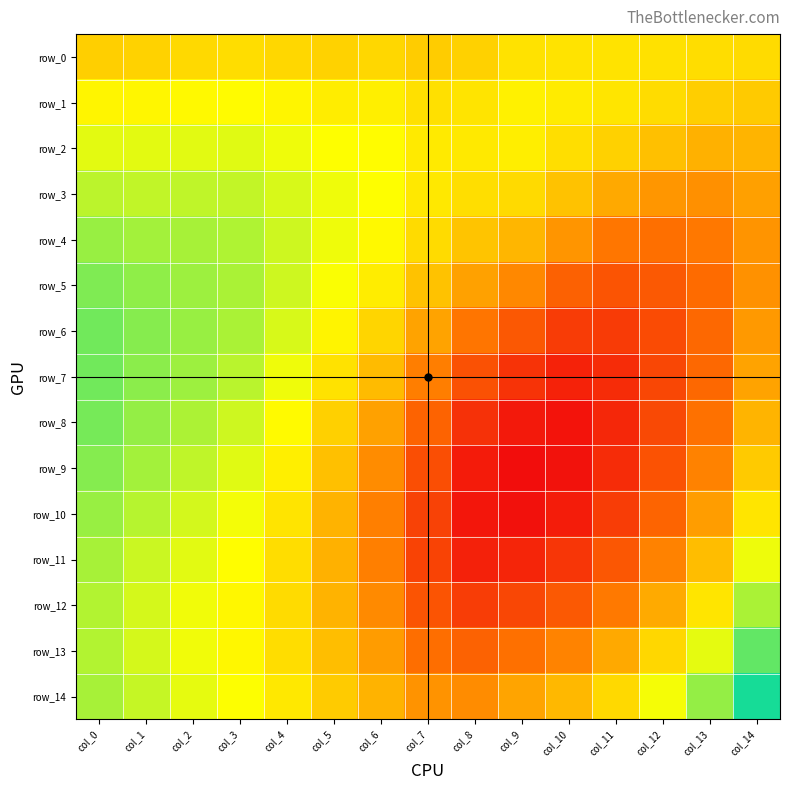

What is the average value of the row_0 series?

0.8